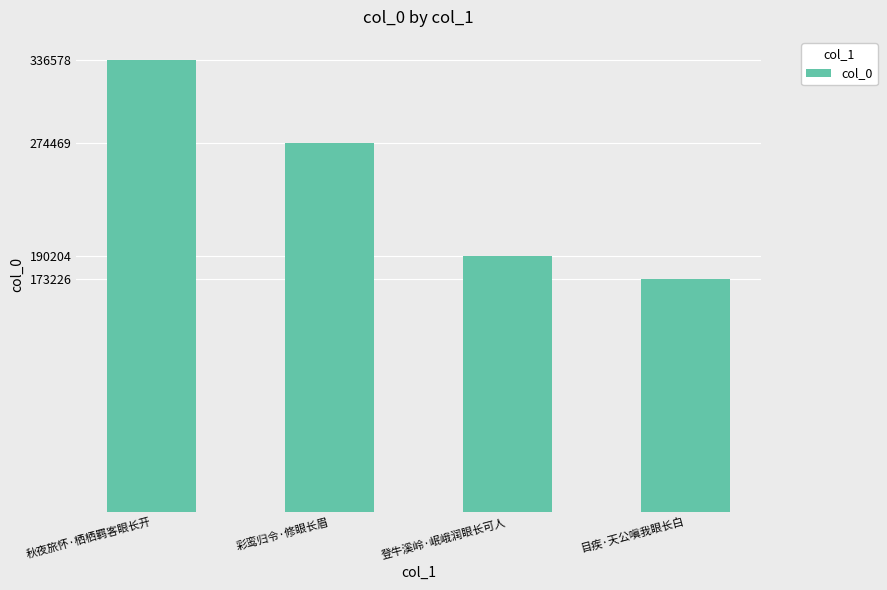

Where does the data first go above 274469?

秋夜旅怀·栖栖羁客眼长开